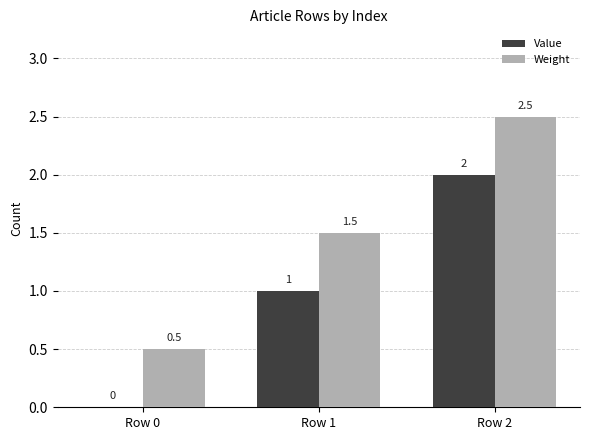

What is the sum of all Value values?

3.0